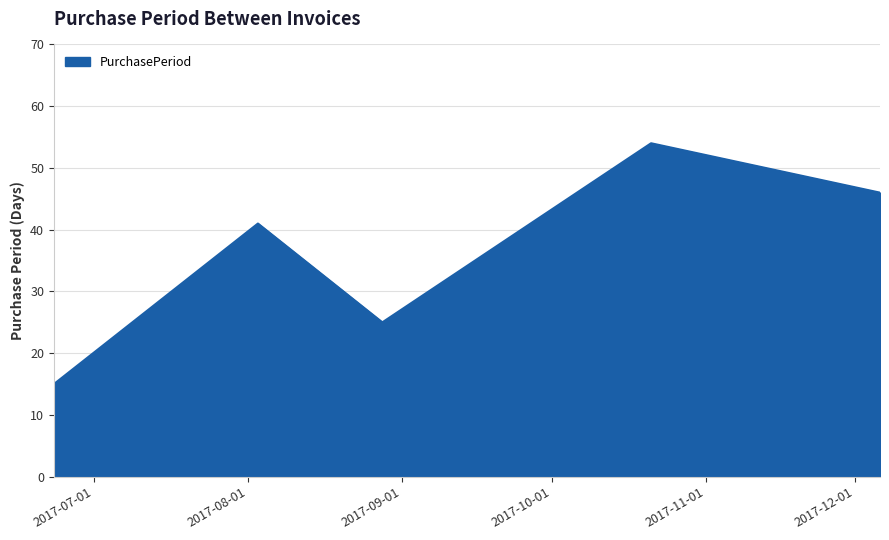

What is the smallest value displayed?

15